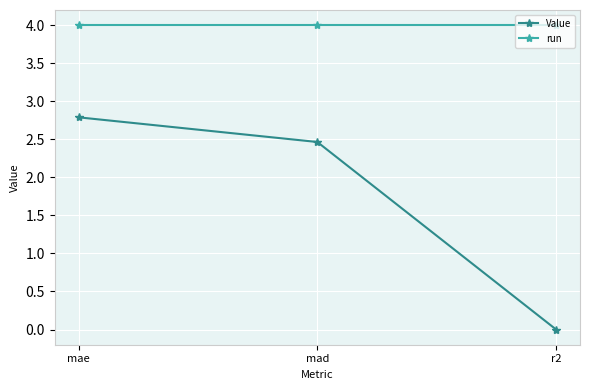

What is the sum of the run values at mad and mae?

8.0